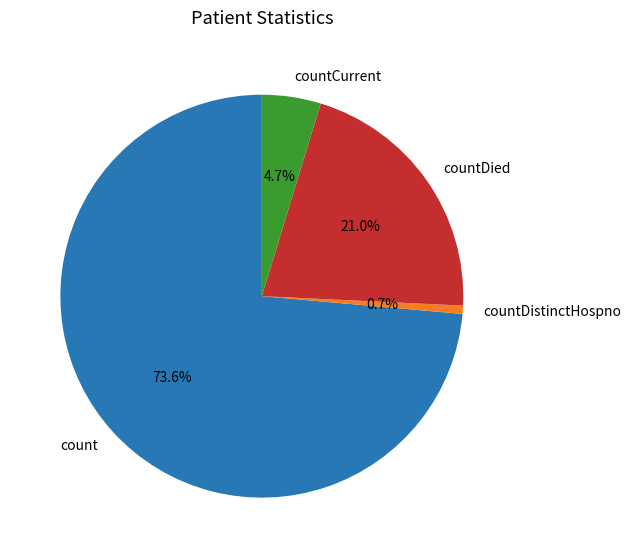

Do count and countDied together represent more than half of the pie?

Yes